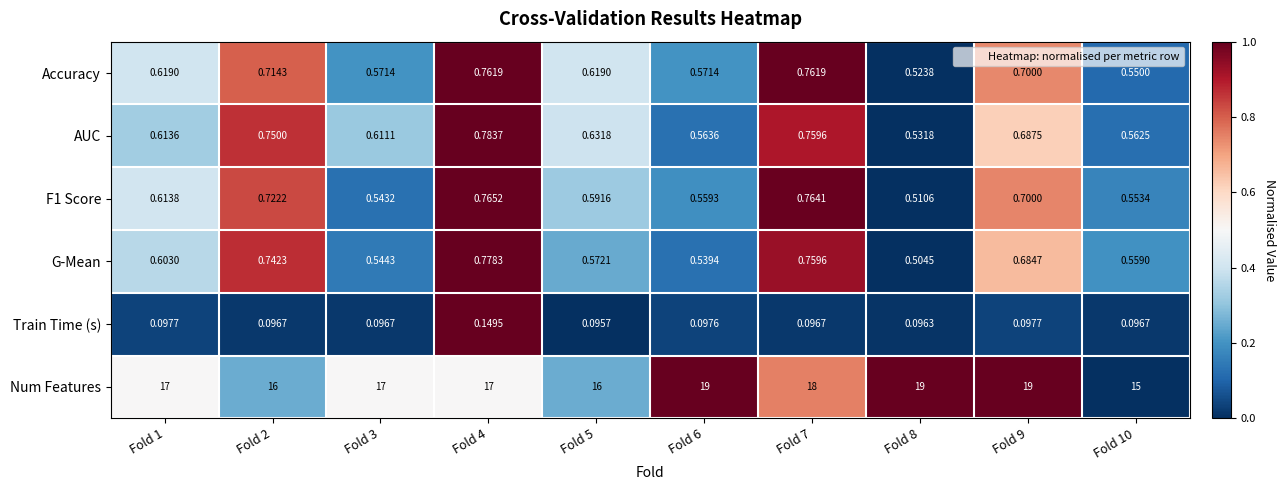

Which series has the widest spread of values?

Num Features